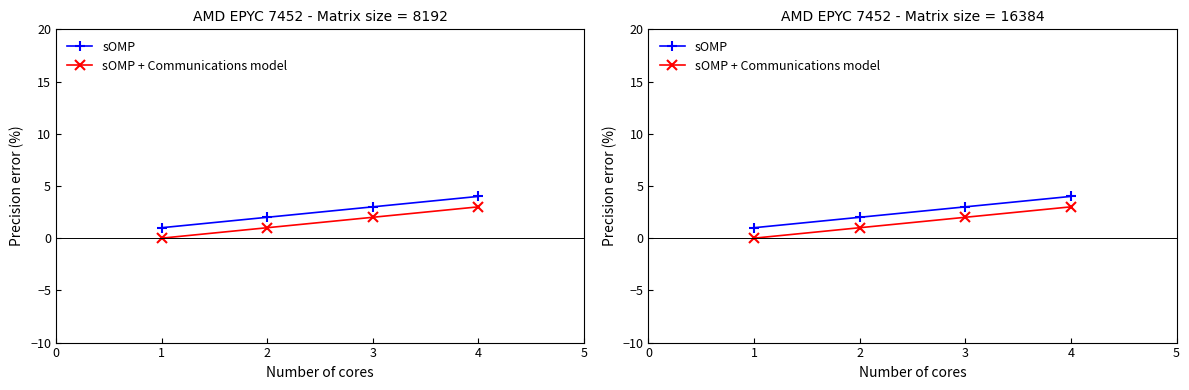

List the series in order of their overall mean, highest first.

sOMP, sOMP + Communications model